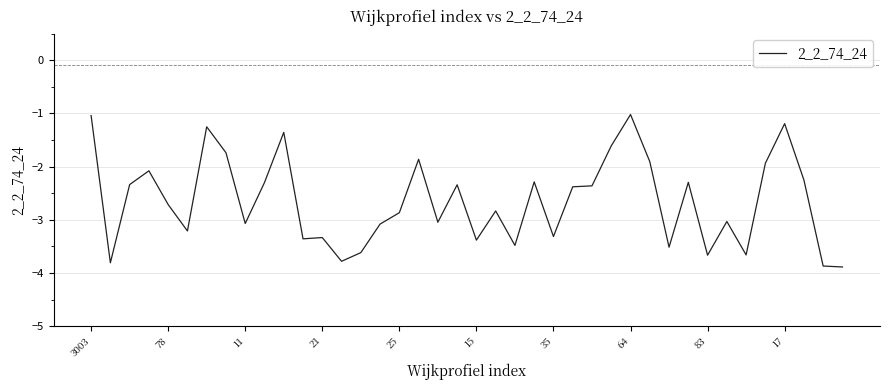

What is the difference between the maximum and minimum values?

2.9